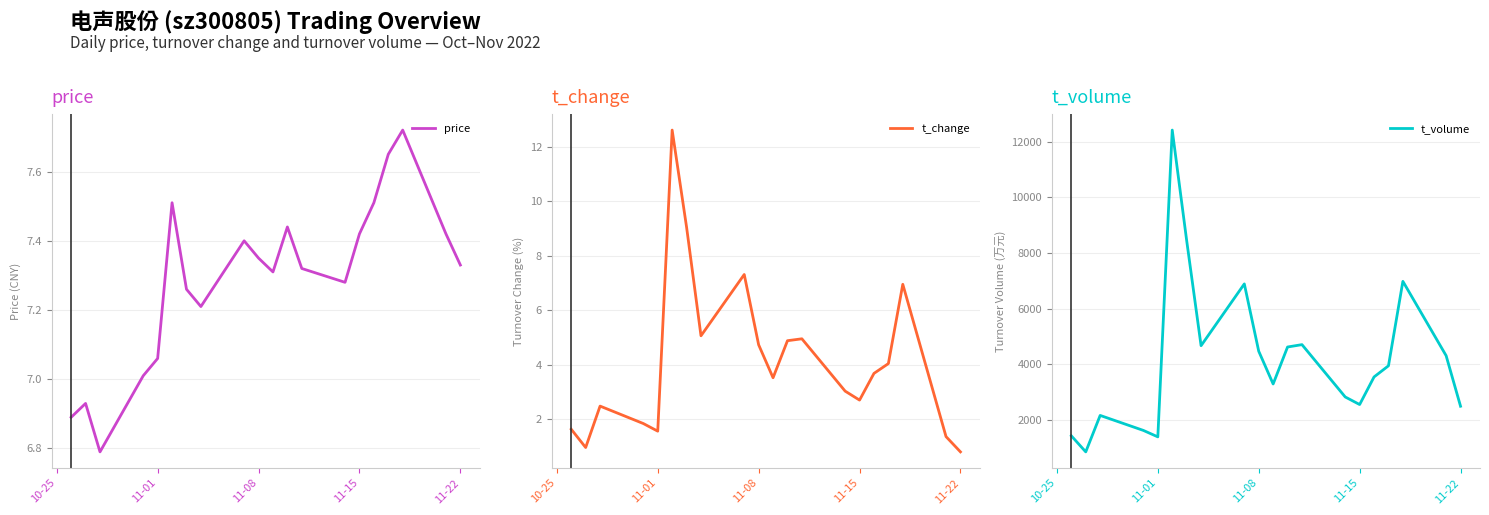

How many categories are shown in the chart?

20